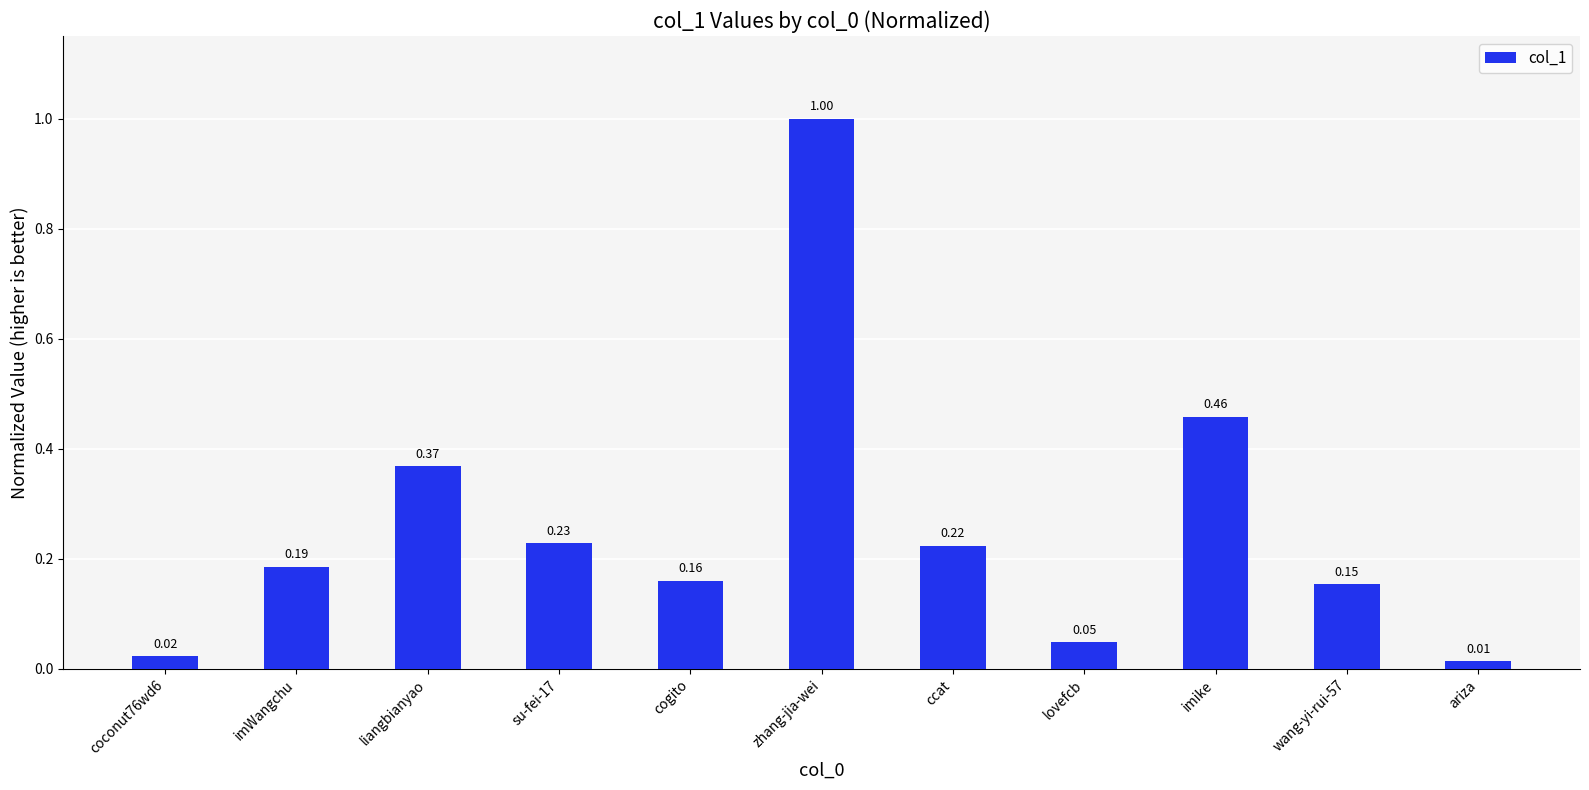

Which has a higher value, su-fei-17 or liangbianyao?

liangbianyao